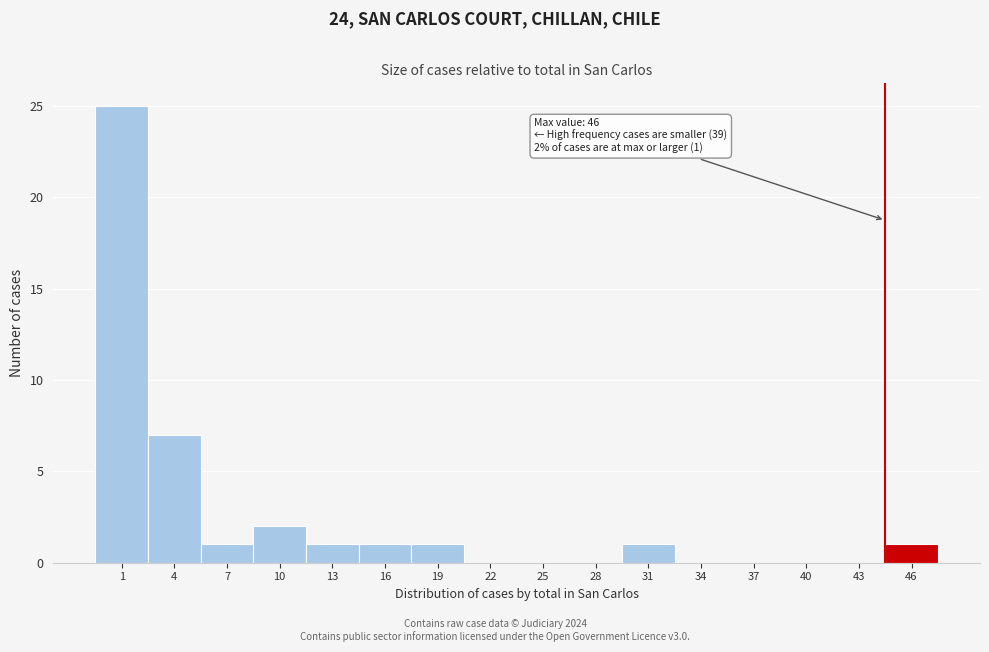

Reading right to left, extract all data points from this chart.

46=1	43=0	40=0	37=0	34=0	31=1	28=0	25=0	22=0	19=1	16=1	13=1	10=2	7=1	4=7	1=25